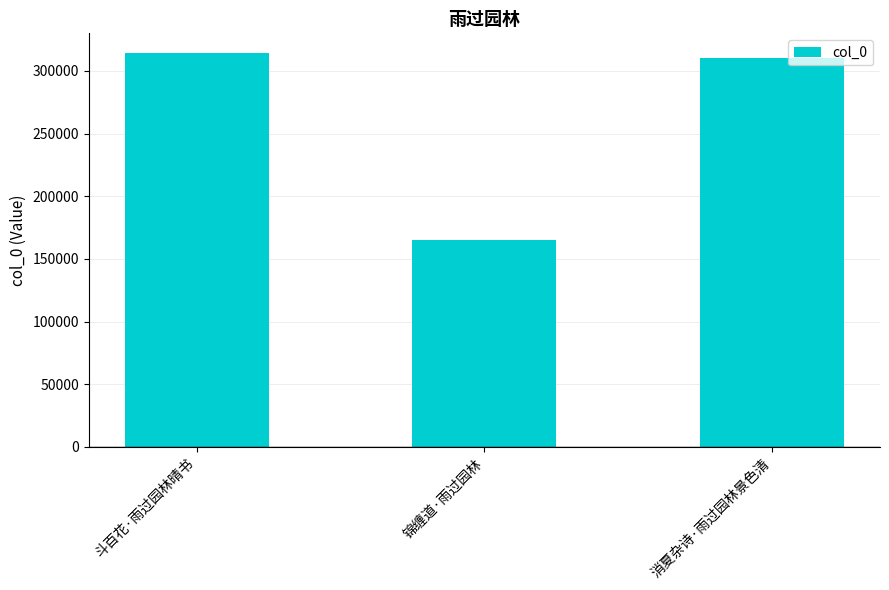

What is the average value?

263204